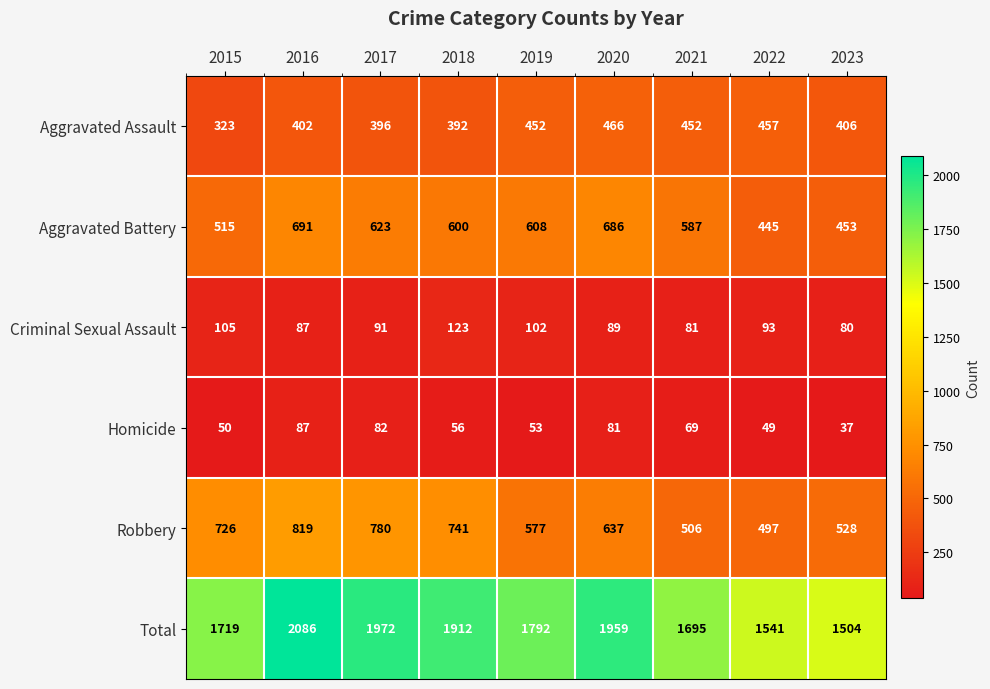

Rank the series by their maximum value, from highest to lowest.

Total, Robbery, Aggravated Battery, Aggravated Assault, Criminal Sexual Assault, Homicide